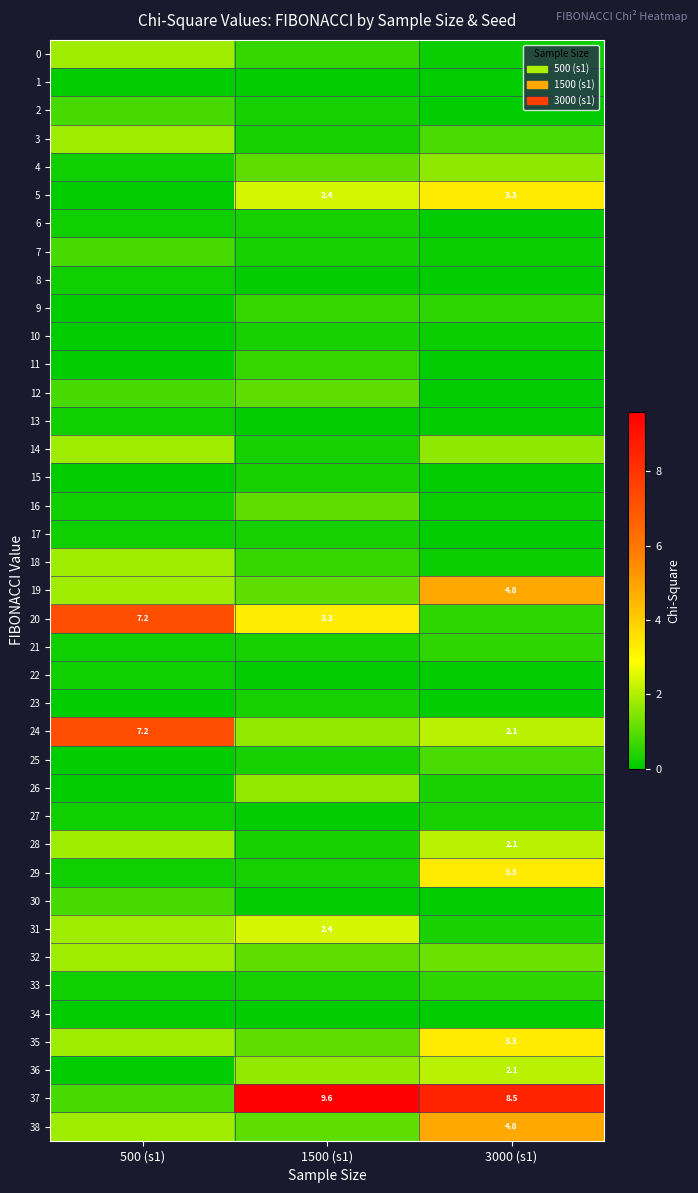

The 10 series shows 0.0 at 500 (s1). True or false?

True